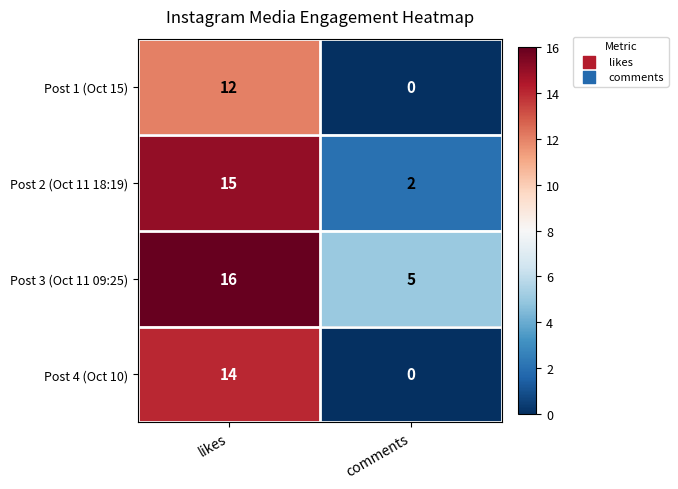

Reading left to right, transcribe all the data shown in this chart.

Post 1 (Oct 15): likes=12	comments=0
Post 2 (Oct 11 18:19): likes=15	comments=2
Post 3 (Oct 11 09:25): likes=16	comments=5
Post 4 (Oct 10): likes=14	comments=0